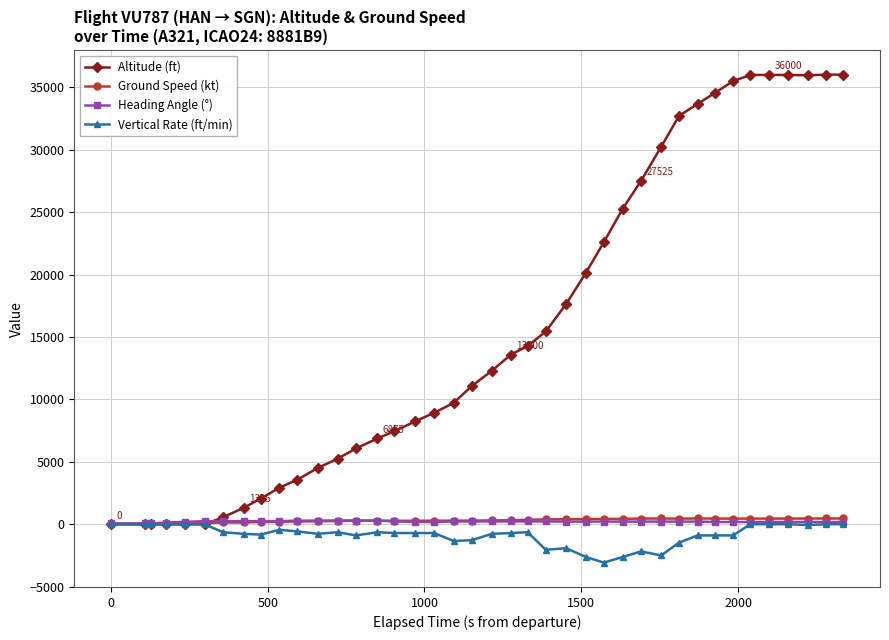

Which series has the largest total across all categories?

Altitude (ft)